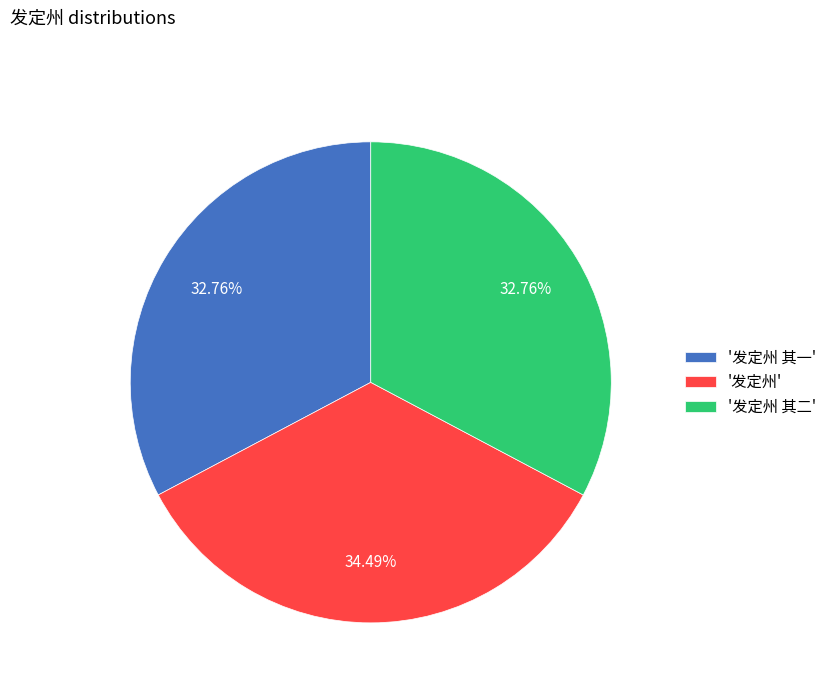

Between '发定州 其一' and '发定州', which is larger?

'发定州'